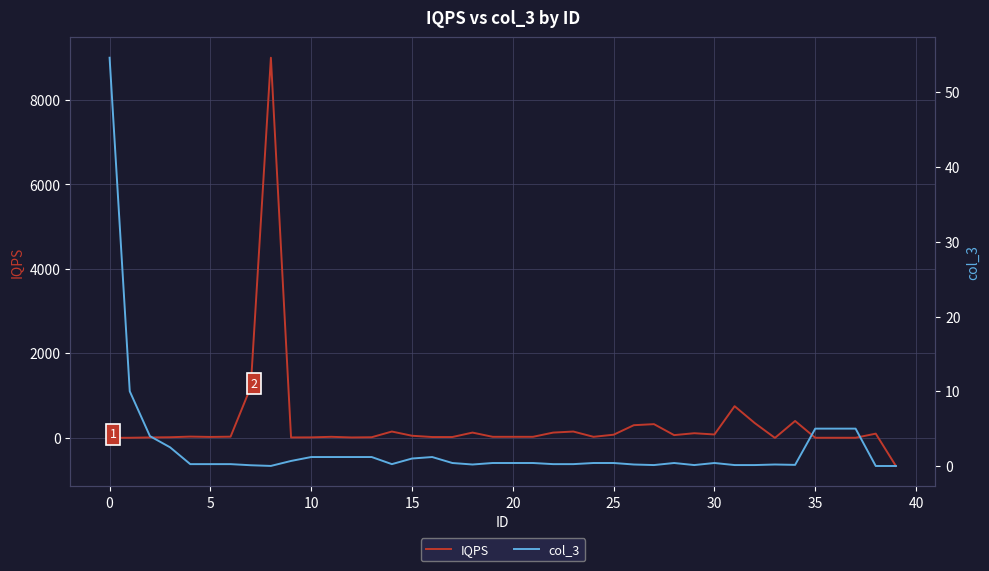

Rank the series by their maximum value, from lowest to highest.

col_3, IQPS